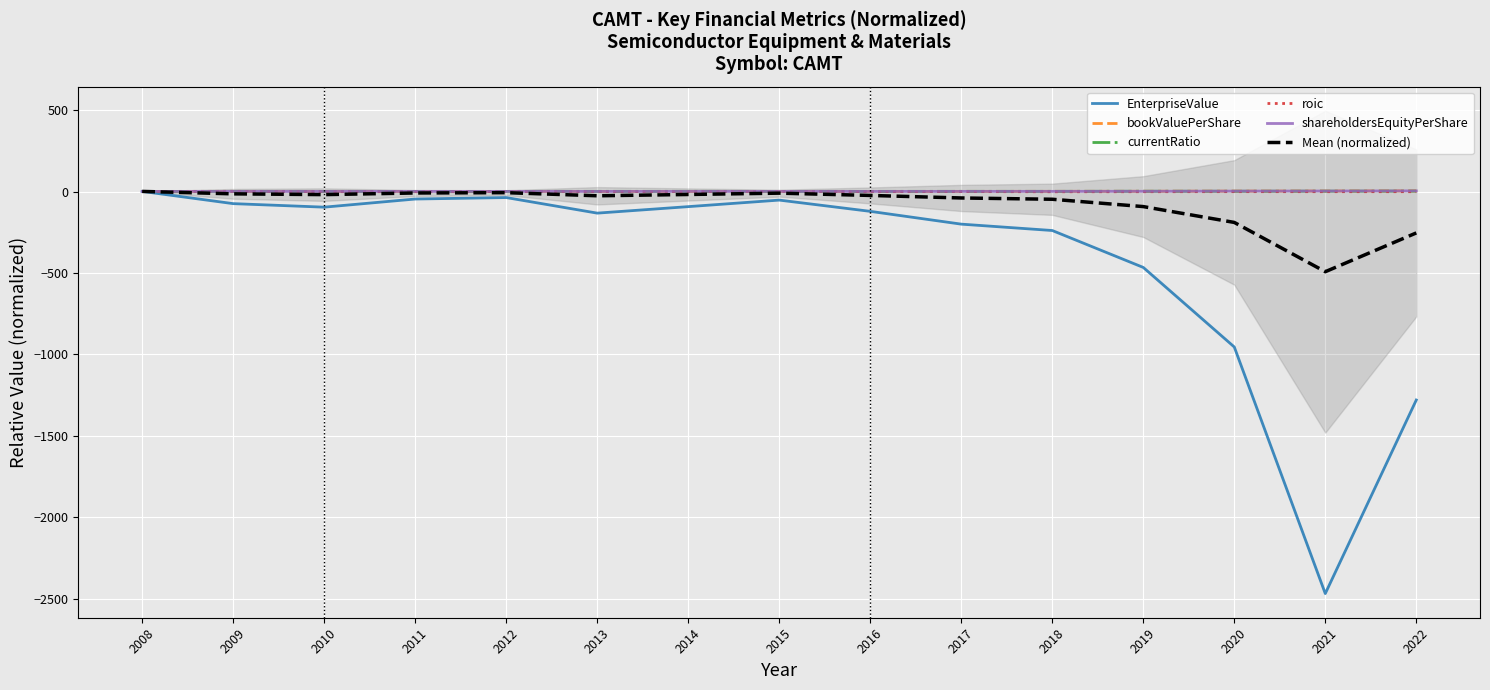

Which series changed the most between 2015 and 2021?

EnterpriseValue